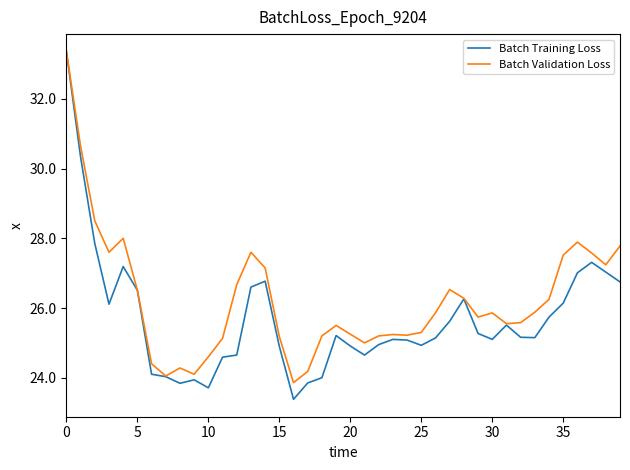

What is the maximum value for Batch Validation Loss?

33.4